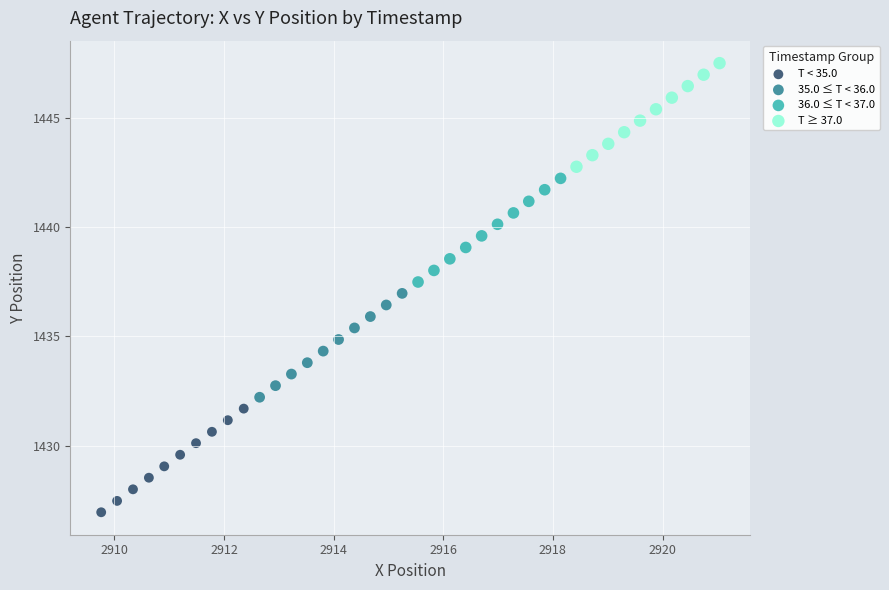

Which series has the widest spread of Y values?

35.0 ≤ T < 36.0